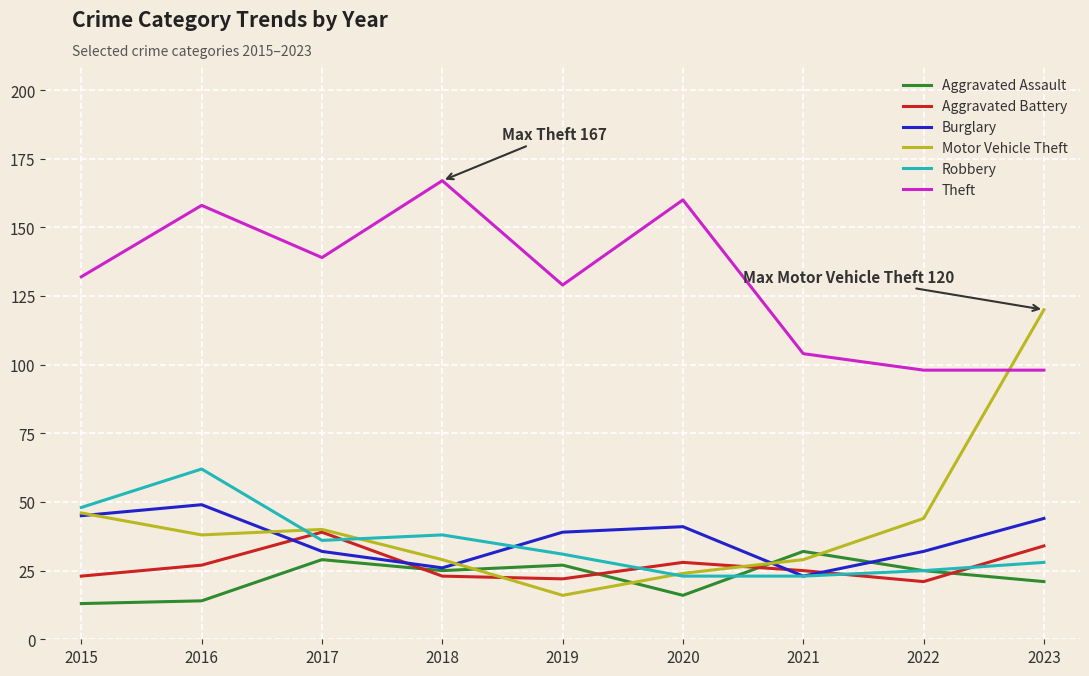

True or false: Aggravated Battery and Theft cross at least once.

False